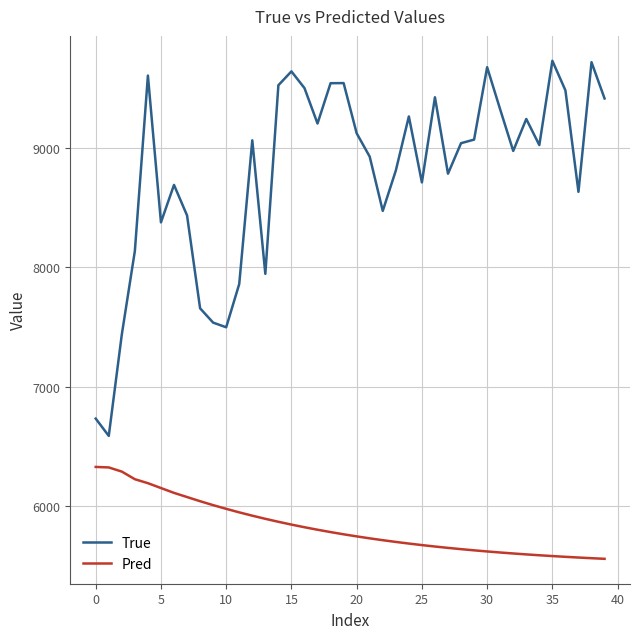

At how many categories does at least one series exceed 8565?

28